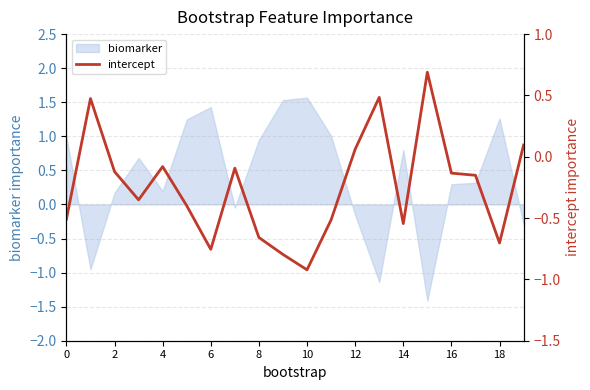

True or false: there are more than 0 points higher than both neighbors.

True